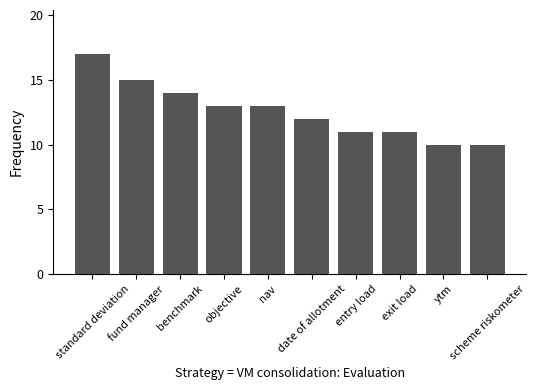

What is the change in value from standard deviation to date of allotment?

-5